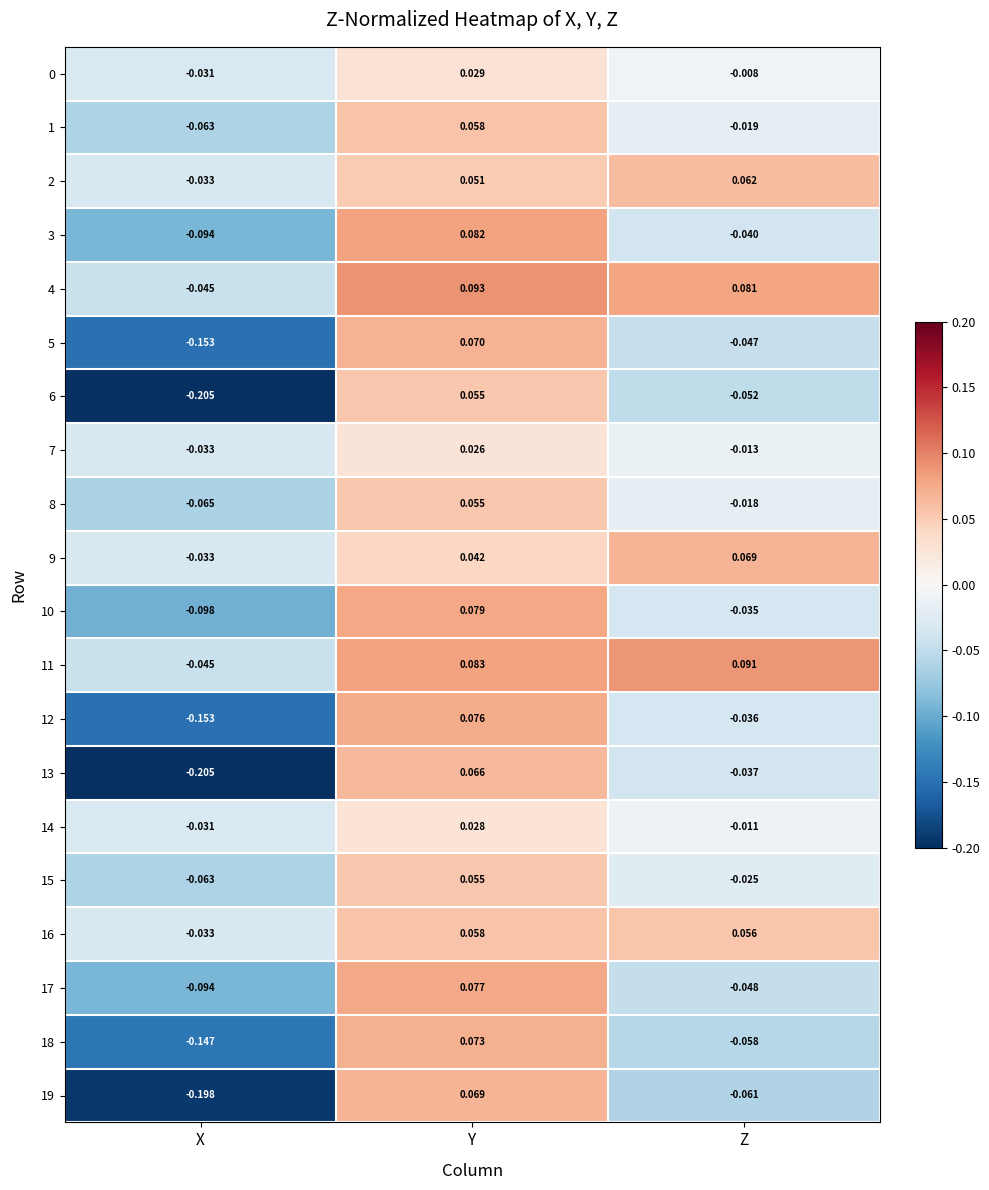

Is the value of 18 at X greater than the value of 11 at Z?

No